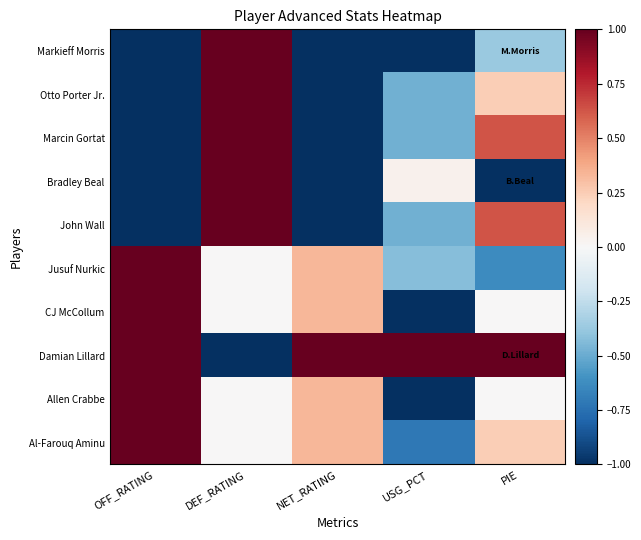

Reading right to left, what are all the values shown in this chart?

Markieff Morris: PIE=-0.4	USG_PCT=-1.0	NET_RATING=-1.0	DEF_RATING=1.0	OFF_RATING=-1.0
Otto Porter Jr.: PIE=0.2	USG_PCT=-0.5	NET_RATING=-1.0	DEF_RATING=1.0	OFF_RATING=-1.0
Marcin Gortat: PIE=0.6	USG_PCT=-0.5	NET_RATING=-1.0	DEF_RATING=1.0	OFF_RATING=-1.0
Bradley Beal: PIE=-1.0	USG_PCT=0.0	NET_RATING=-1.0	DEF_RATING=1.0	OFF_RATING=-1.0
John Wall: PIE=0.6	USG_PCT=-0.5	NET_RATING=-1.0	DEF_RATING=1.0	OFF_RATING=-1.0
Jusuf Nurkic: PIE=-0.6	USG_PCT=-0.4	NET_RATING=0.3	DEF_RATING=0.0	OFF_RATING=1.0
CJ McCollum: PIE=0.0	USG_PCT=-1.0	NET_RATING=0.3	DEF_RATING=0.0	OFF_RATING=1.0
Damian Lillard: PIE=1.0	USG_PCT=1.0	NET_RATING=1.0	DEF_RATING=-1.0	OFF_RATING=1.0
Allen Crabbe: PIE=0.0	USG_PCT=-1.0	NET_RATING=0.3	DEF_RATING=0.0	OFF_RATING=1.0
Al-Farouq Aminu: PIE=0.2	USG_PCT=-0.7	NET_RATING=0.3	DEF_RATING=0.0	OFF_RATING=1.0